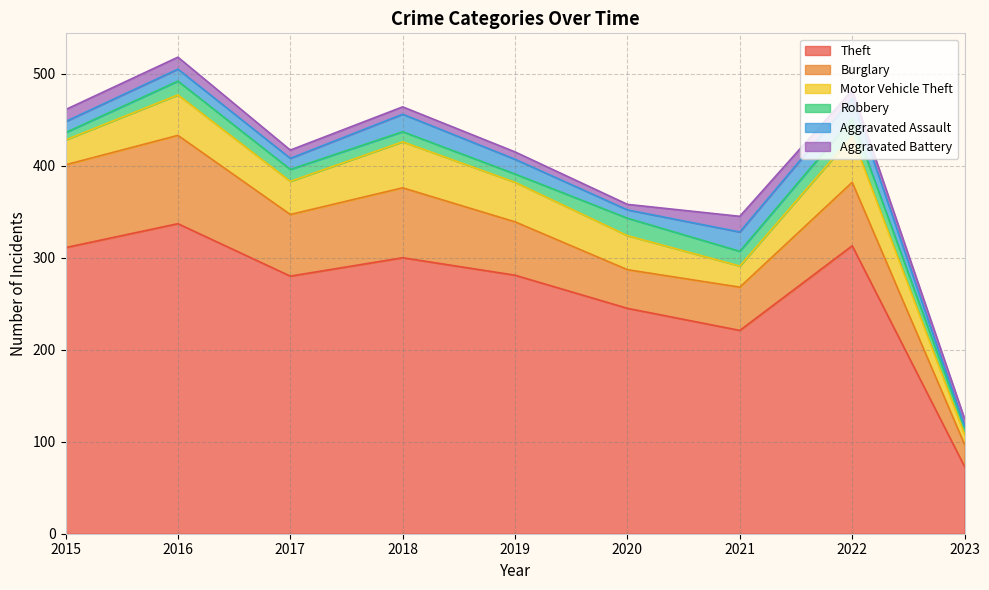

Reading left to right, extract all data points from this chart.

Theft: 311	337	280	300	281	245	221	313	73
Burglary: 90	96	67	76	58	42	47	69	24
Motor Vehicle Theft: 27	44	36	50	43	37	23	50	11
Robbery: 8	15	13	11	9	19	16	19	7
Aggravated Assault: 12	13	12	19	16	9	21	22	2
Aggravated Battery: 13	13	9	8	8	6	17	9	8